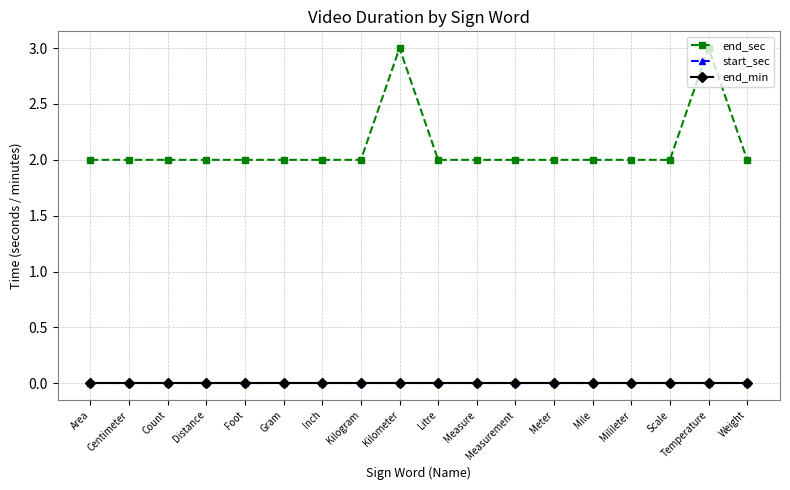

In end_sec, how many points are higher than both neighbors (excluding endpoints)?

2